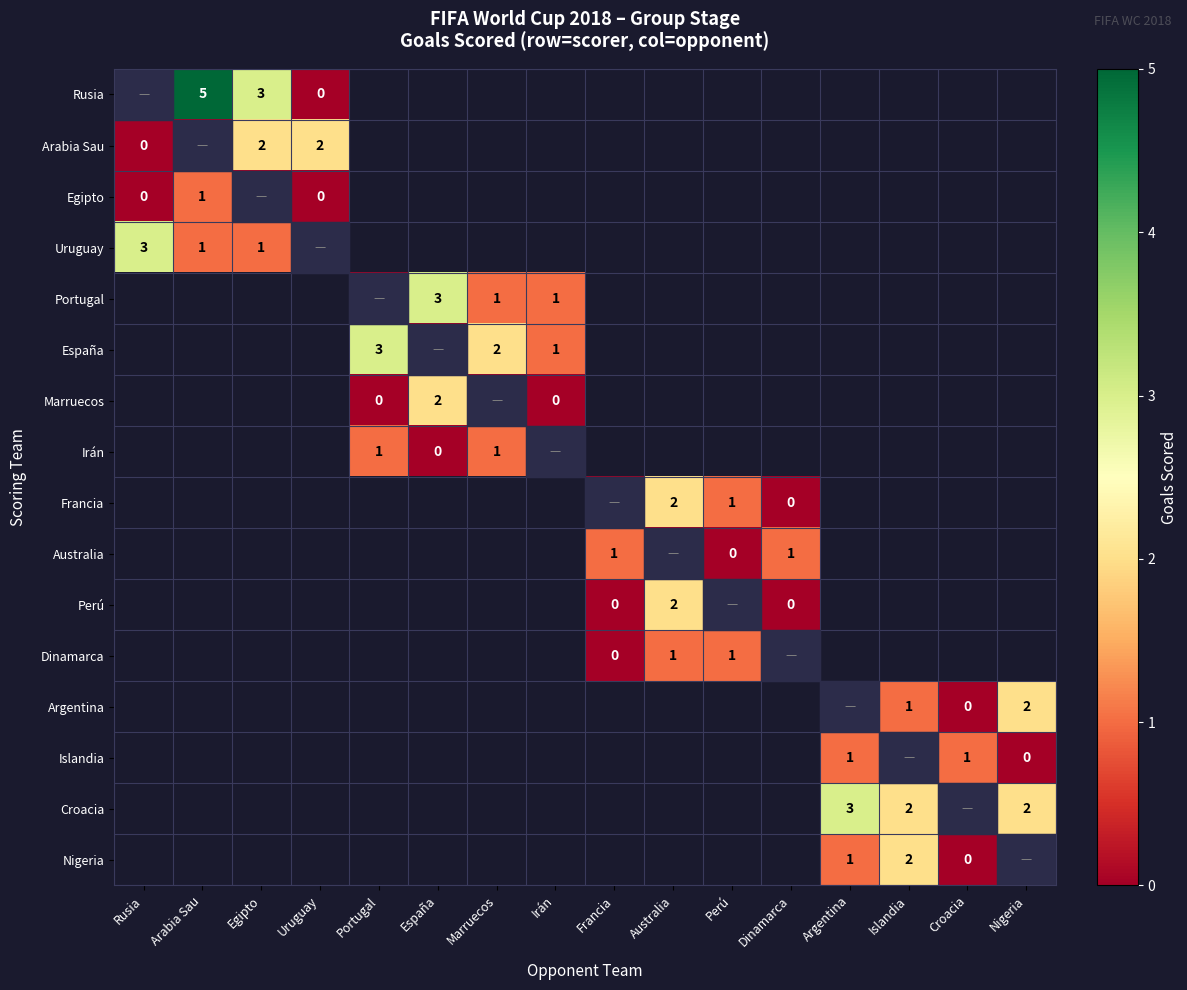

Which series has the largest range (max minus min)?

Rusia